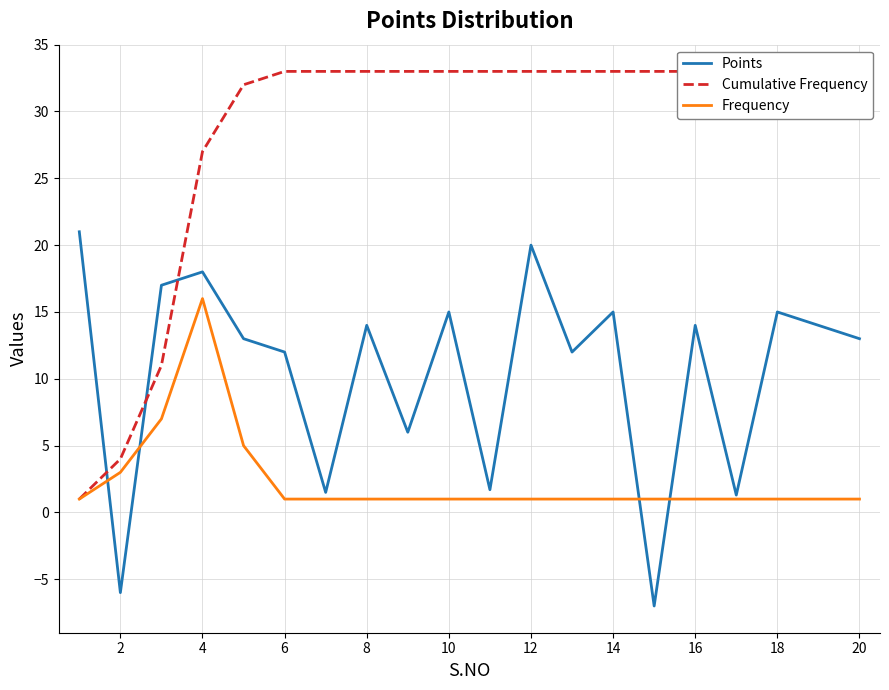

Rank the series by their average value, from highest to lowest.

Cumulative Frequency, Points, Frequency